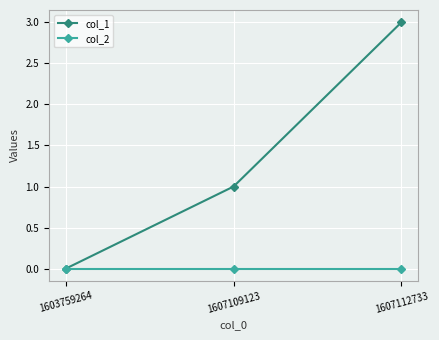

At which category is the sum across all series the highest?

1607112733